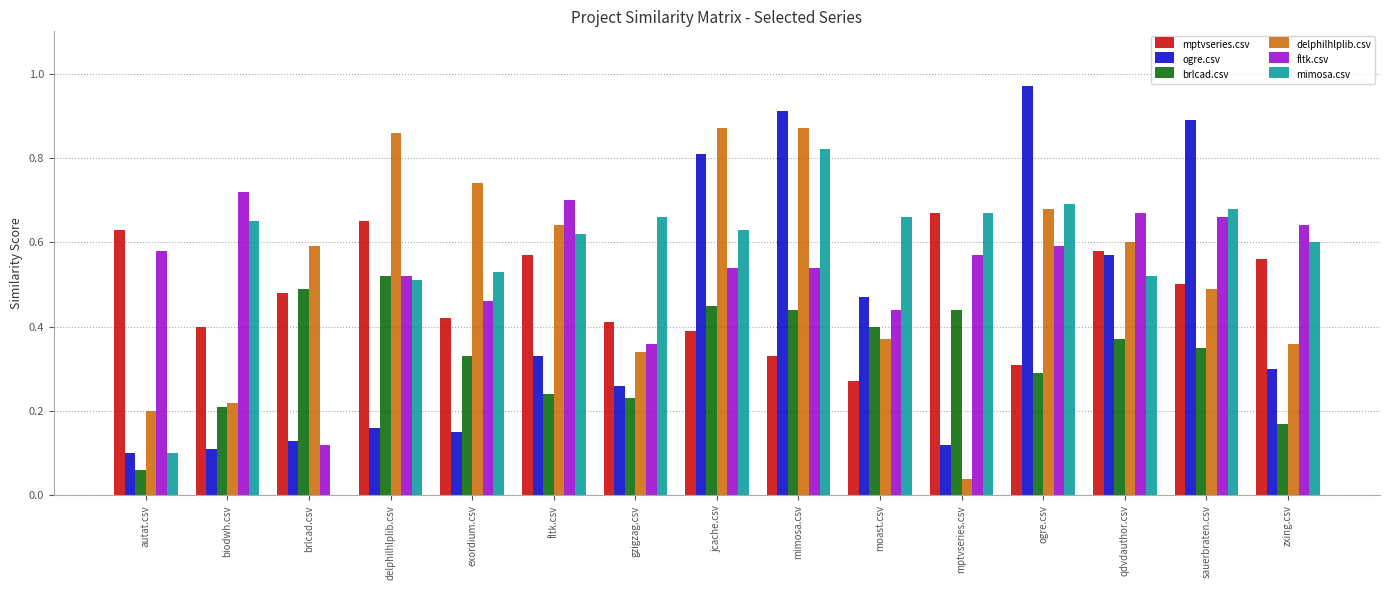

What is the sum of all fltk.csv values?

8.1